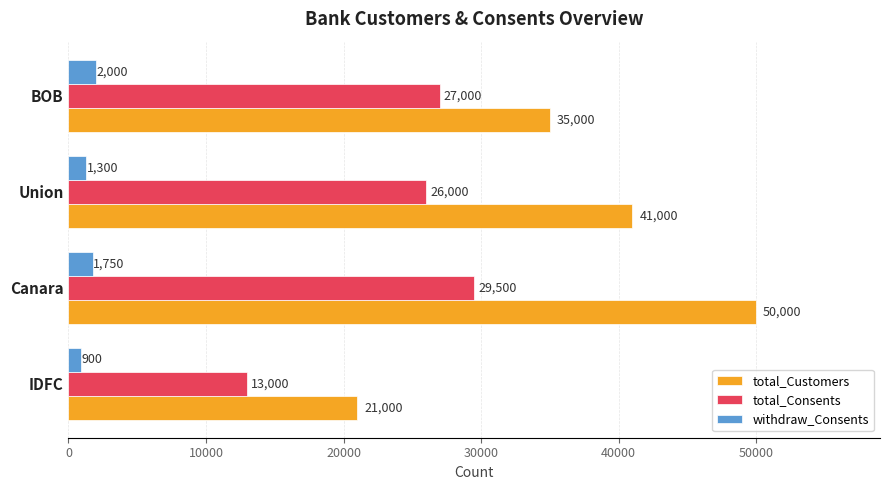

What is the maximum value for total_Consents?

29500